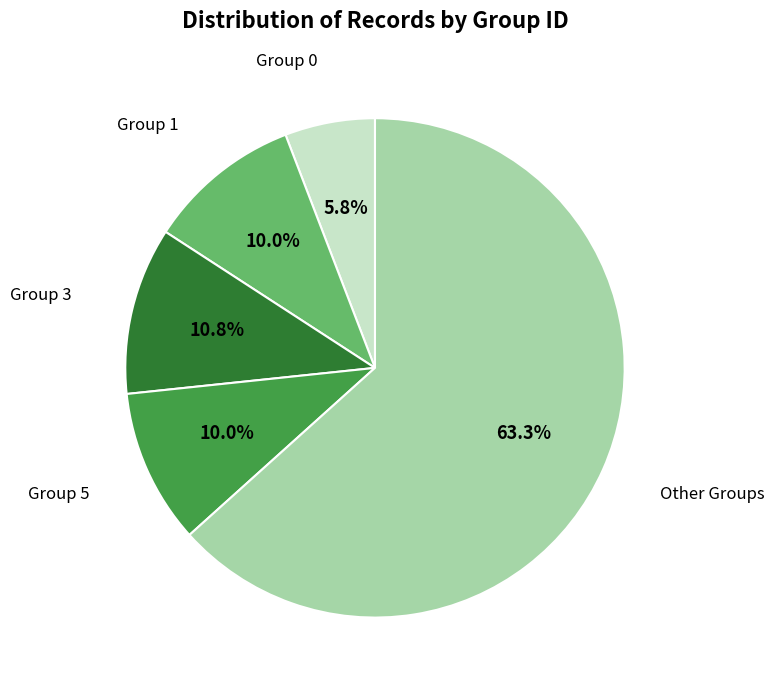

Do Group 3 and Other Groups together represent more than half of the pie?

Yes